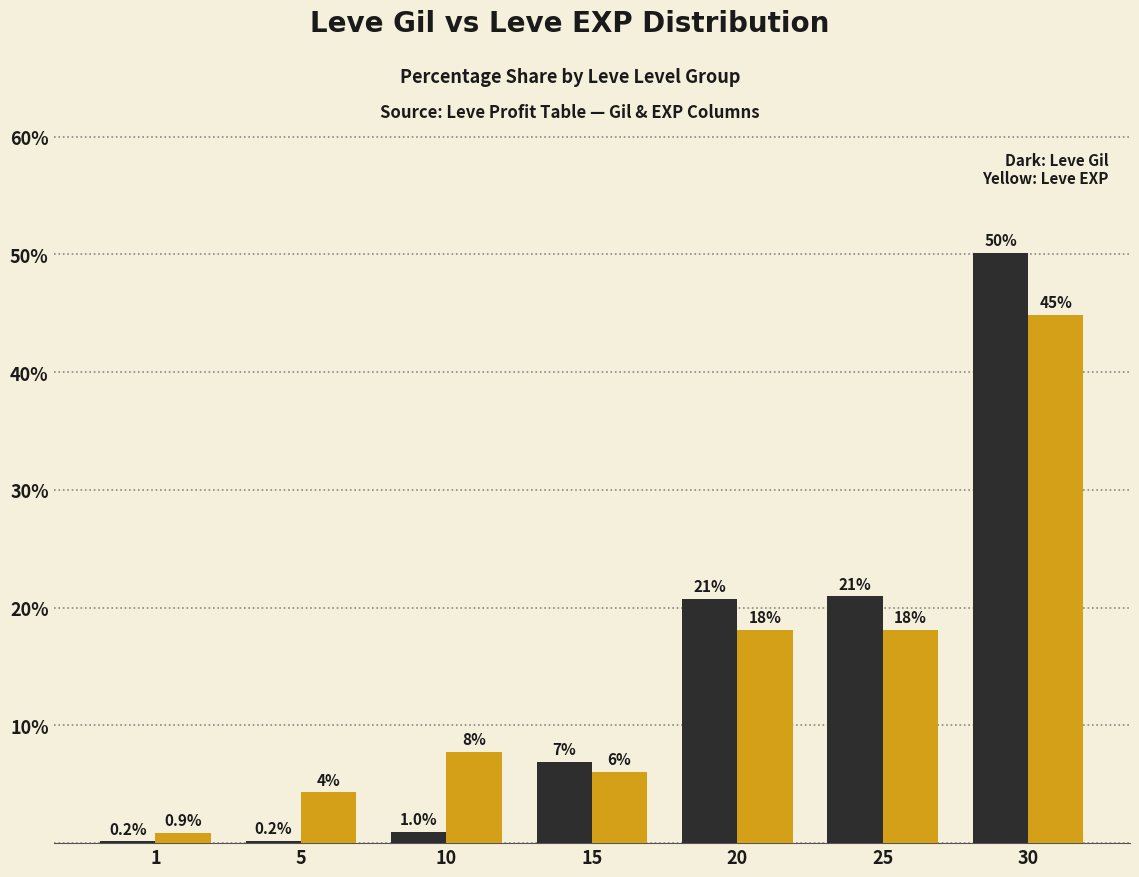

What is the greatest value displayed?

50.1